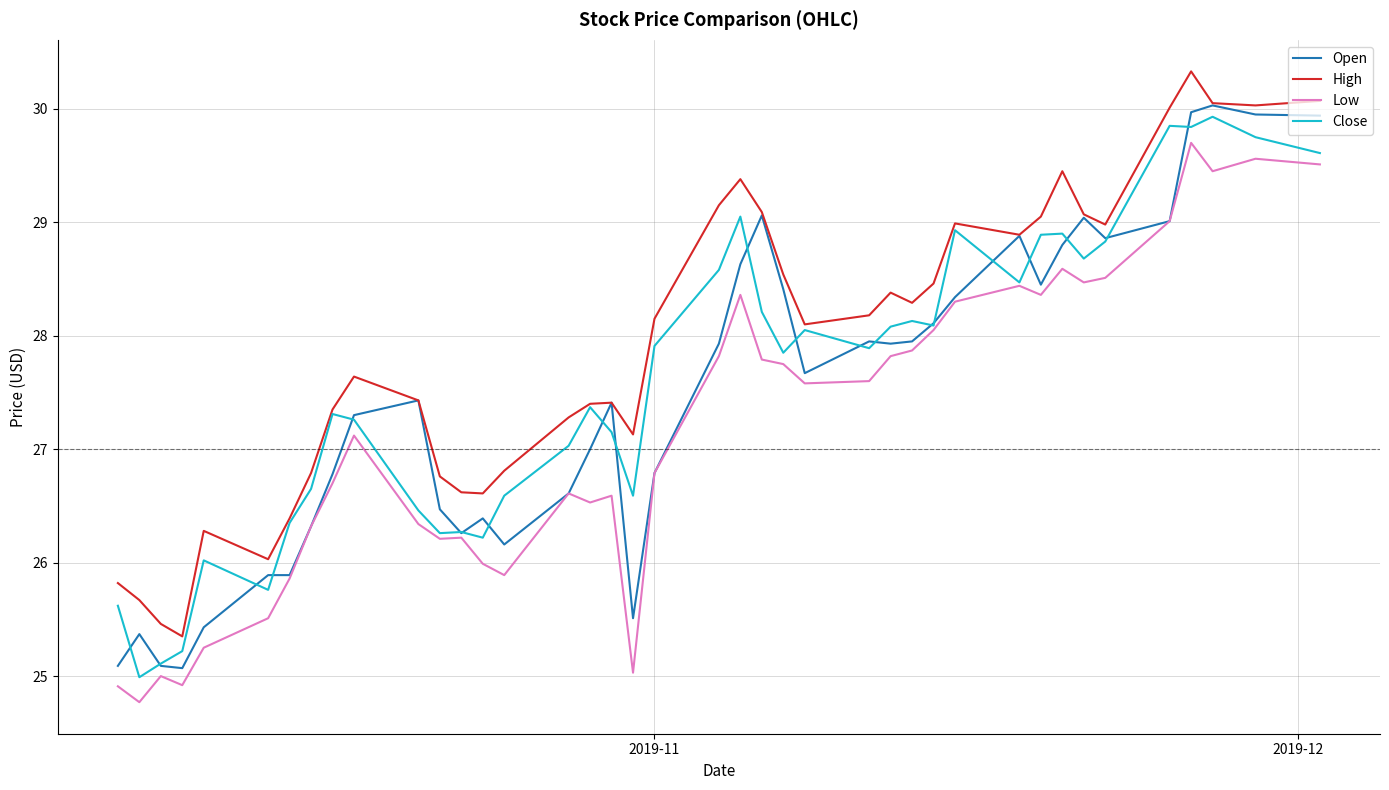

Rank the series by their maximum value, from lowest to highest.

Low, Close, Open, High